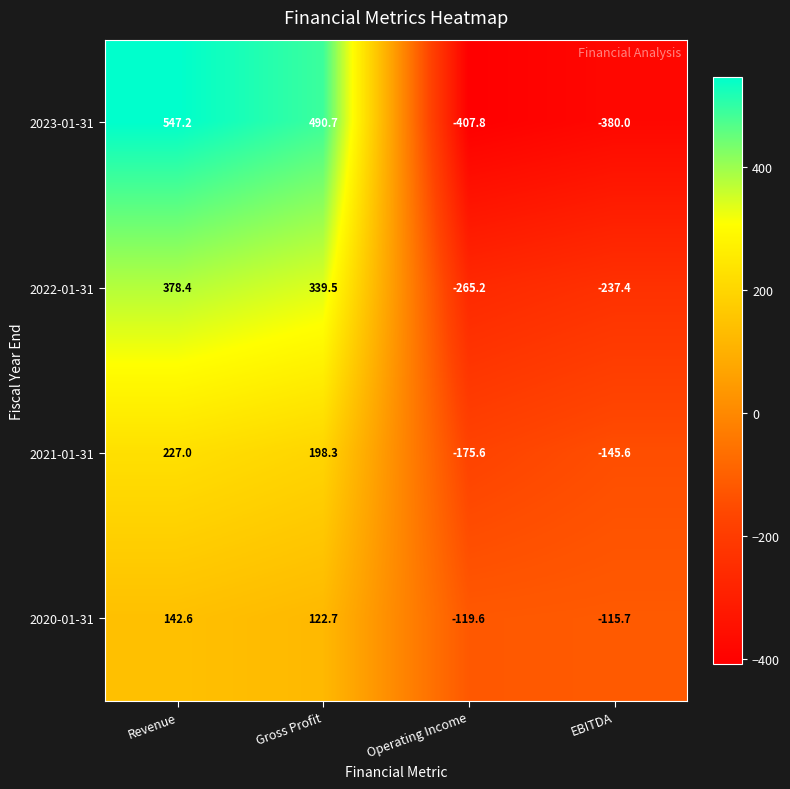

What is the minimum value shown in the chart?

-407.8